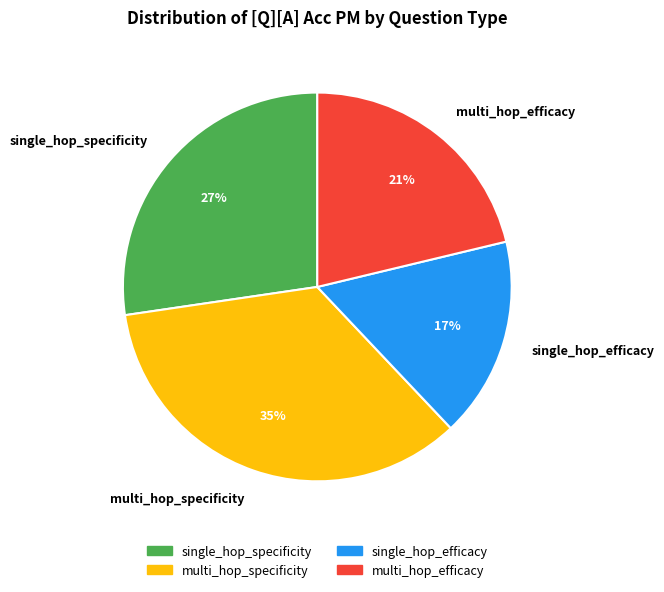

Combined, do single_hop_efficacy and multi_hop_specificity account for over 50%?

Yes